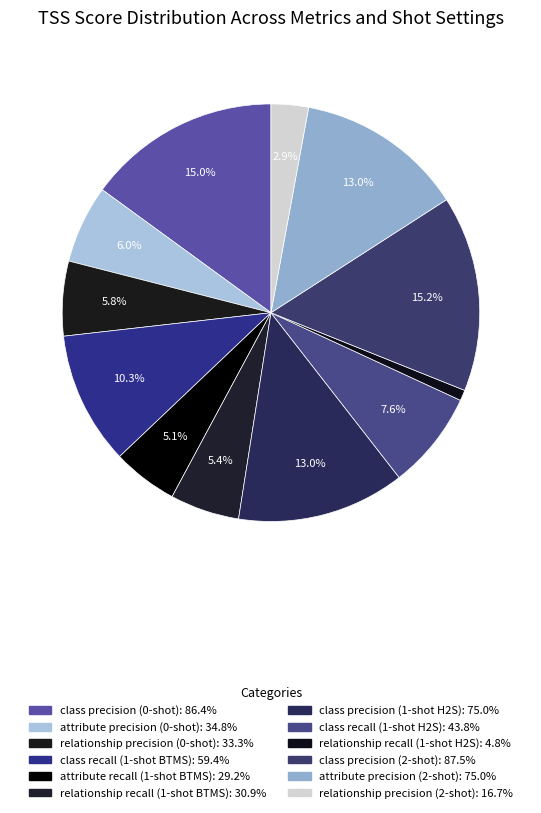

To the nearest percent, what is the difference between the relationship recall (1-shot H2S) and relationship recall (1-shot BTMS) slice percentages?

5%